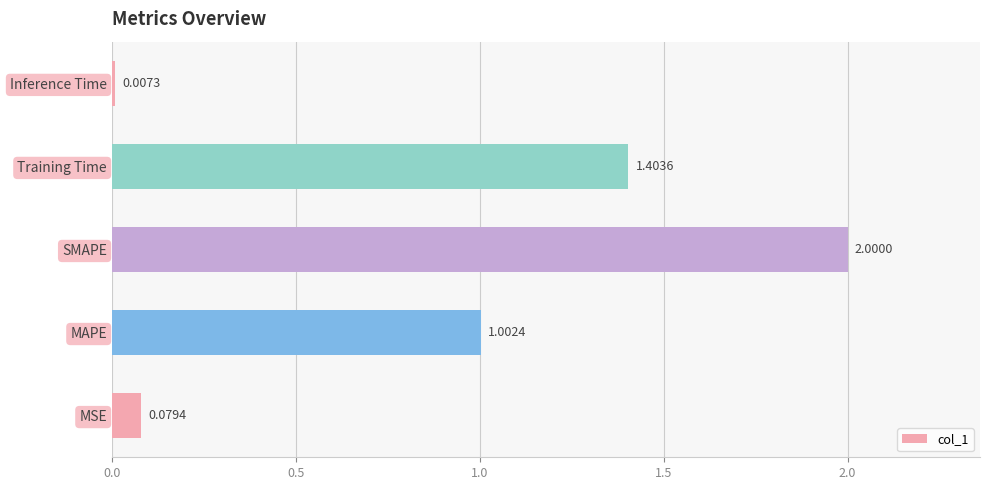

What is the maximum value shown in the chart?

2.0